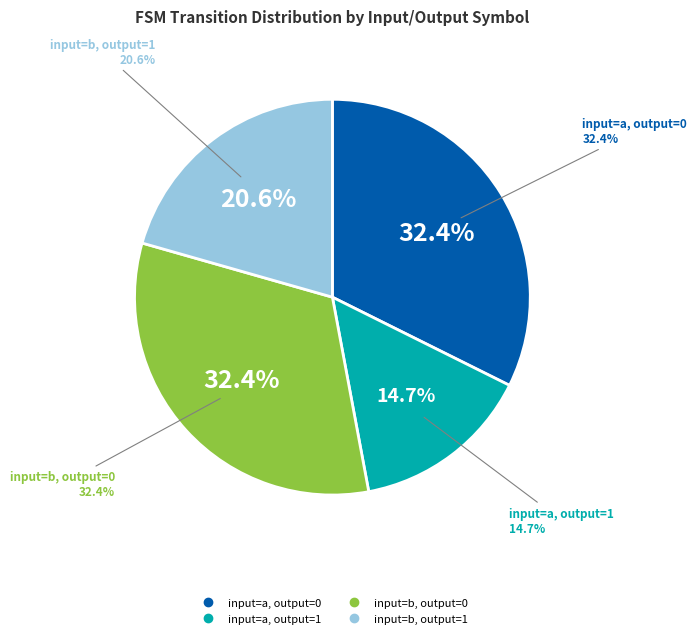

Which slice is the largest?

input=a, output=0